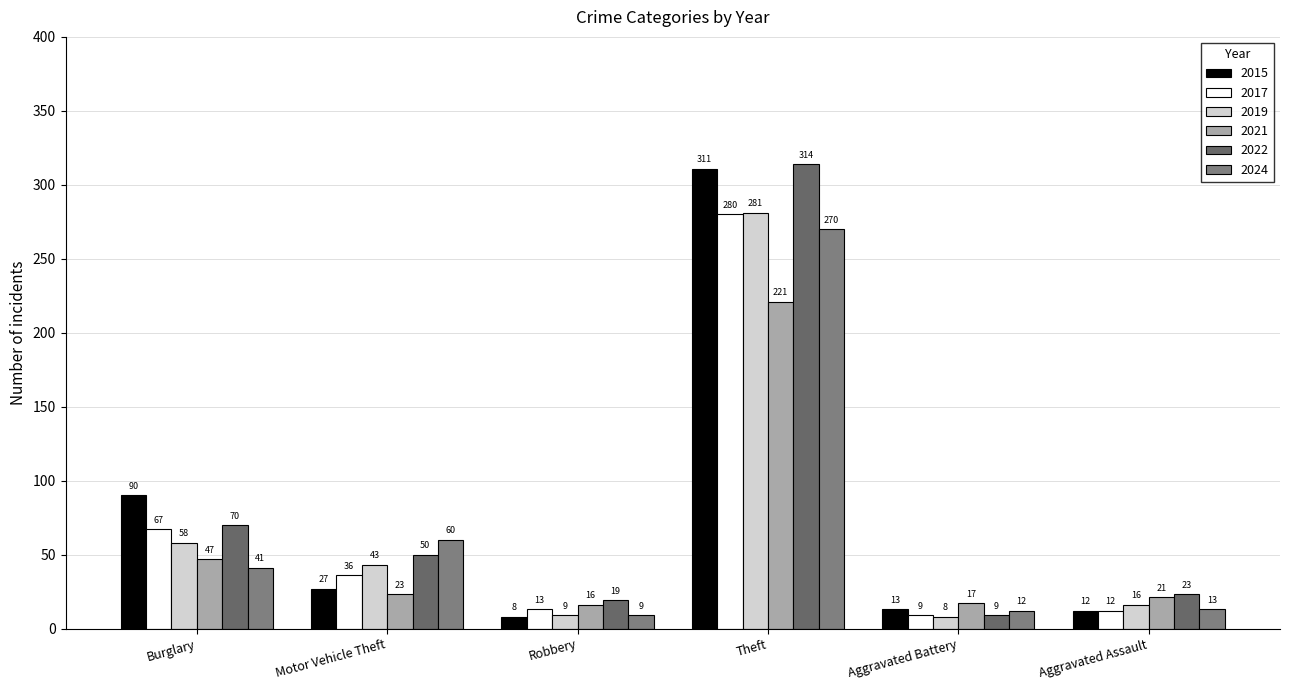

True or false: 2017 has a value of 18 at Motor Vehicle Theft.

False